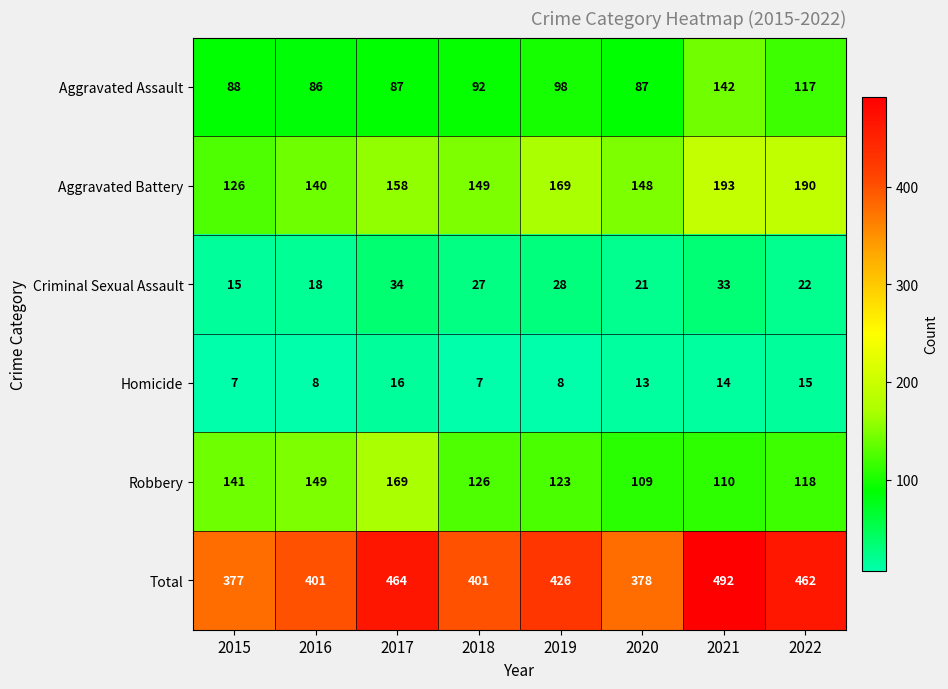

How many values in the Homicide series are below 13?

4